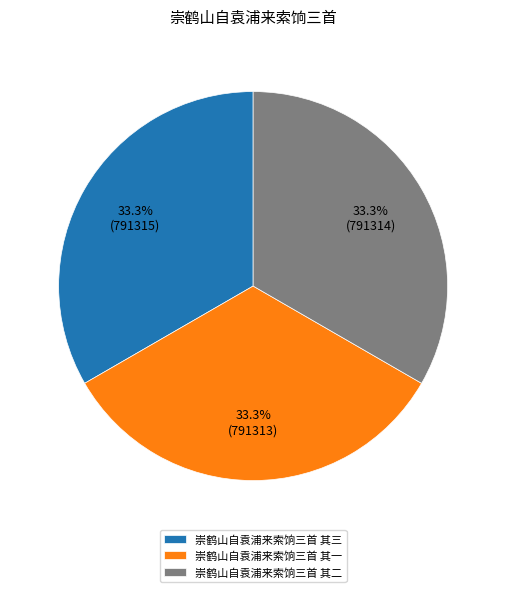

How many slices are in this pie chart?

3